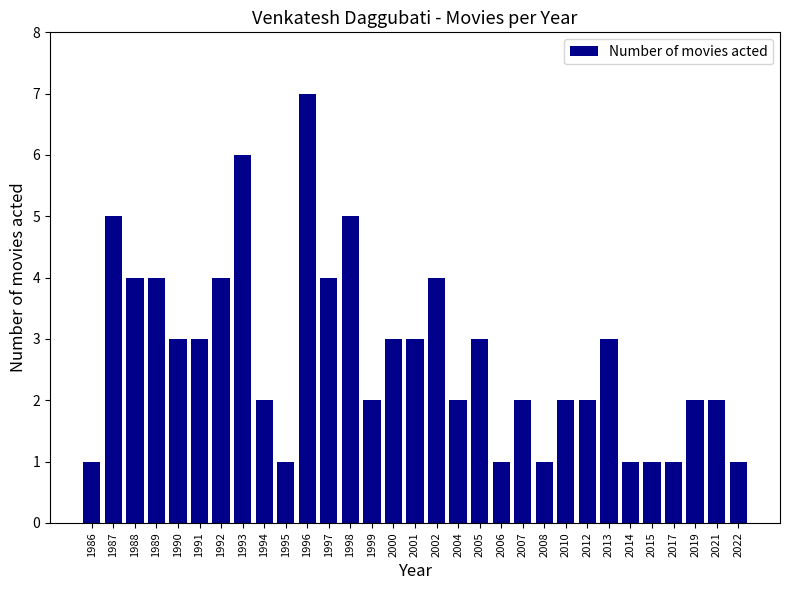

How many distinct data groups are displayed?

1